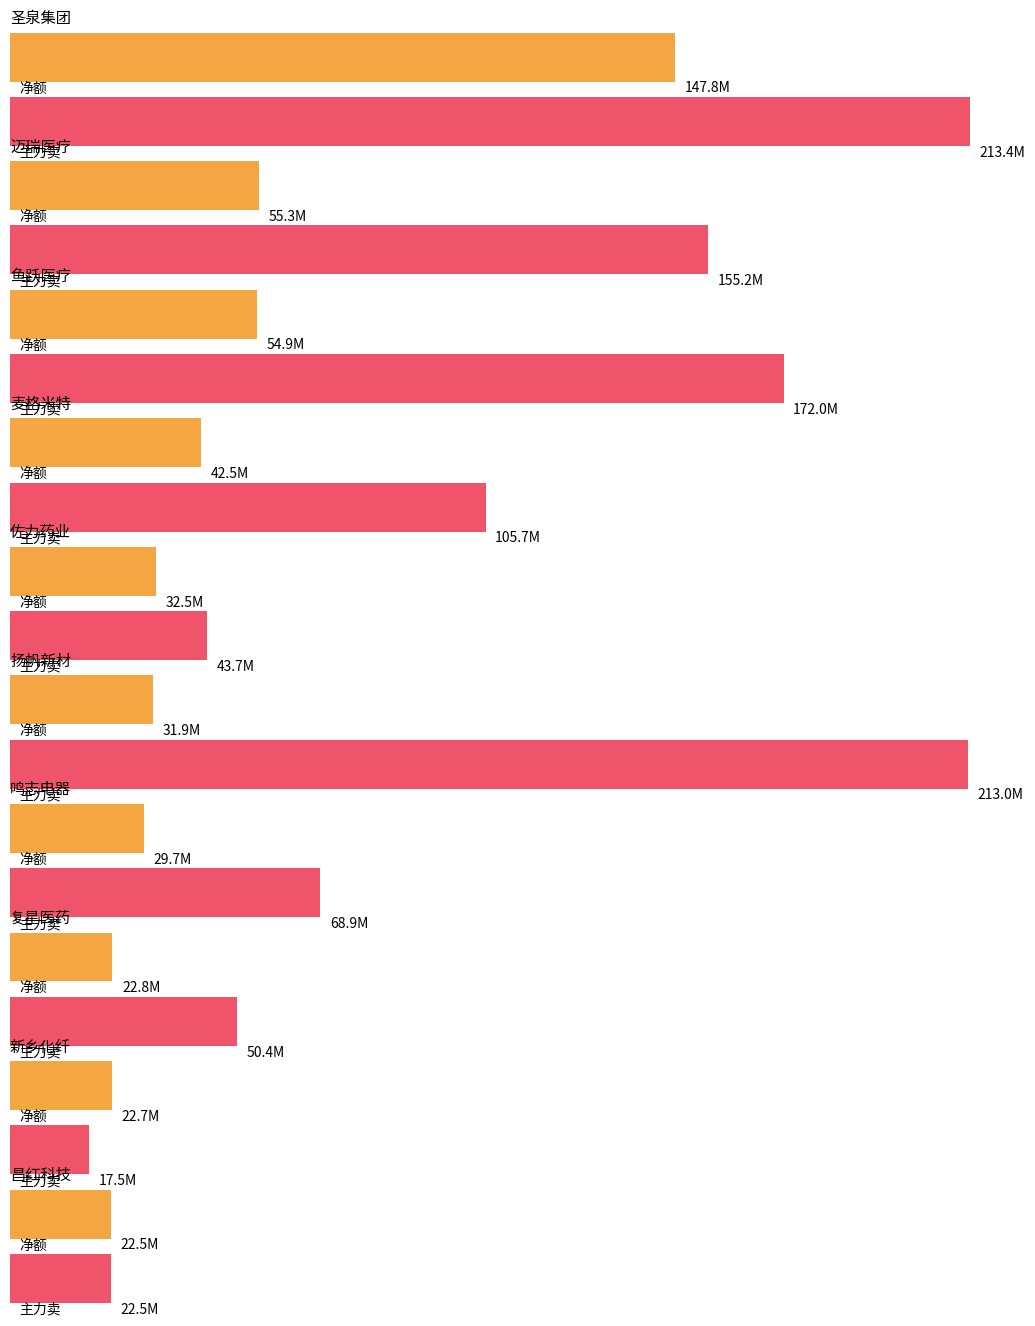

What is the difference between the maximum and minimum values in the 主力净额 series?

125269653